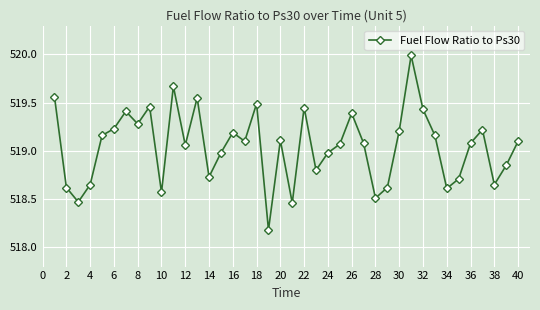

What is the difference between the maximum and second lowest values?

1.5